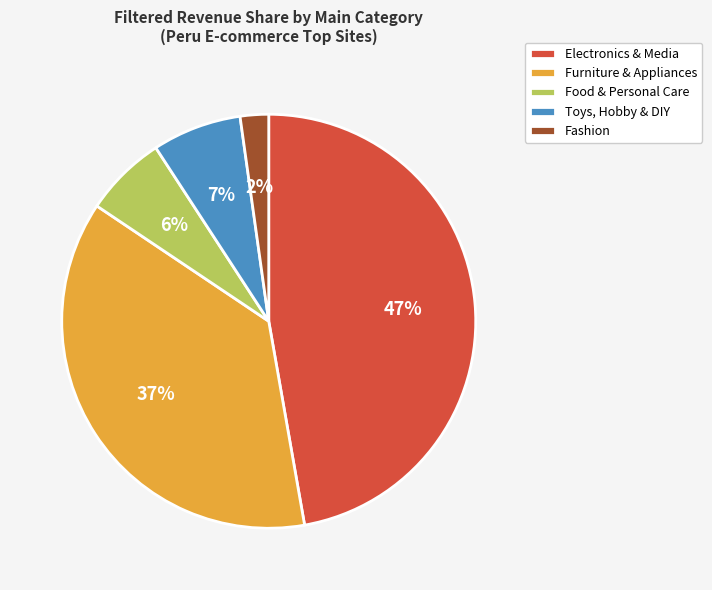

What is the smallest slice in the pie chart?

Fashion